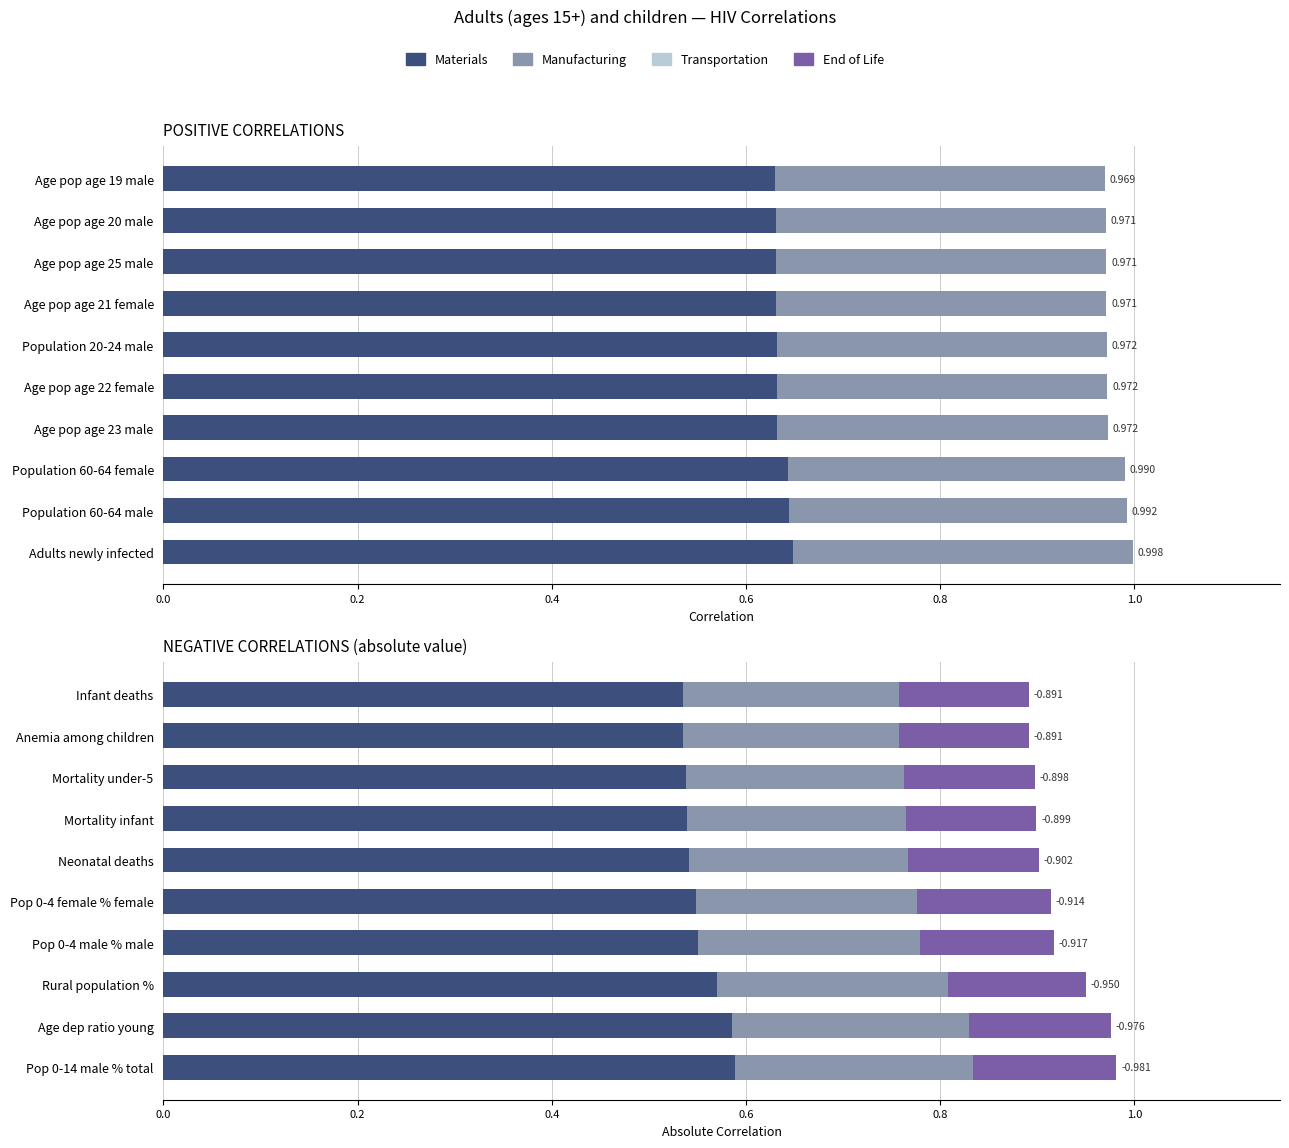

What is the difference between the highest and lowest values at Age dep ratio young?

0.4